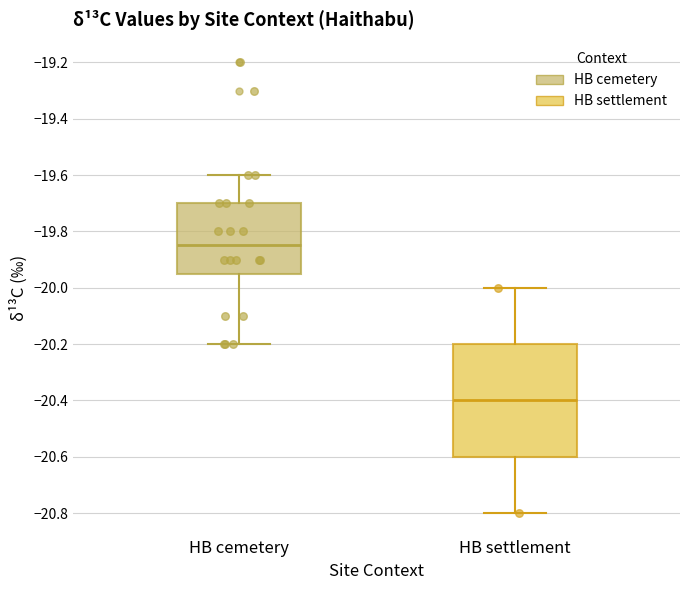

Reading left to right, read every box against the y-axis: the position of its median line, the range the box covers, and the ends of its whiskers. The values are not printed on the chart, so give them approximately, as read against the axis.

HB cemetery: median -19.84, box -19.94 to -19.70, whiskers -20.20 to -19.60
HB settlement: median -20.40, box -20.60 to -20.20, whiskers -20.80 to -20.00